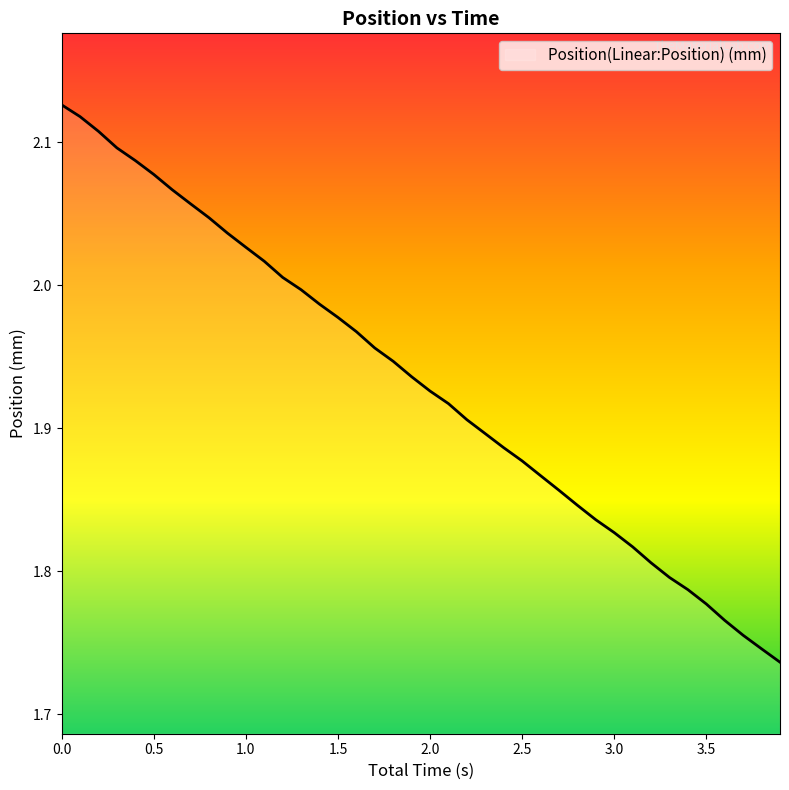

How many lines are shown in the chart?

1